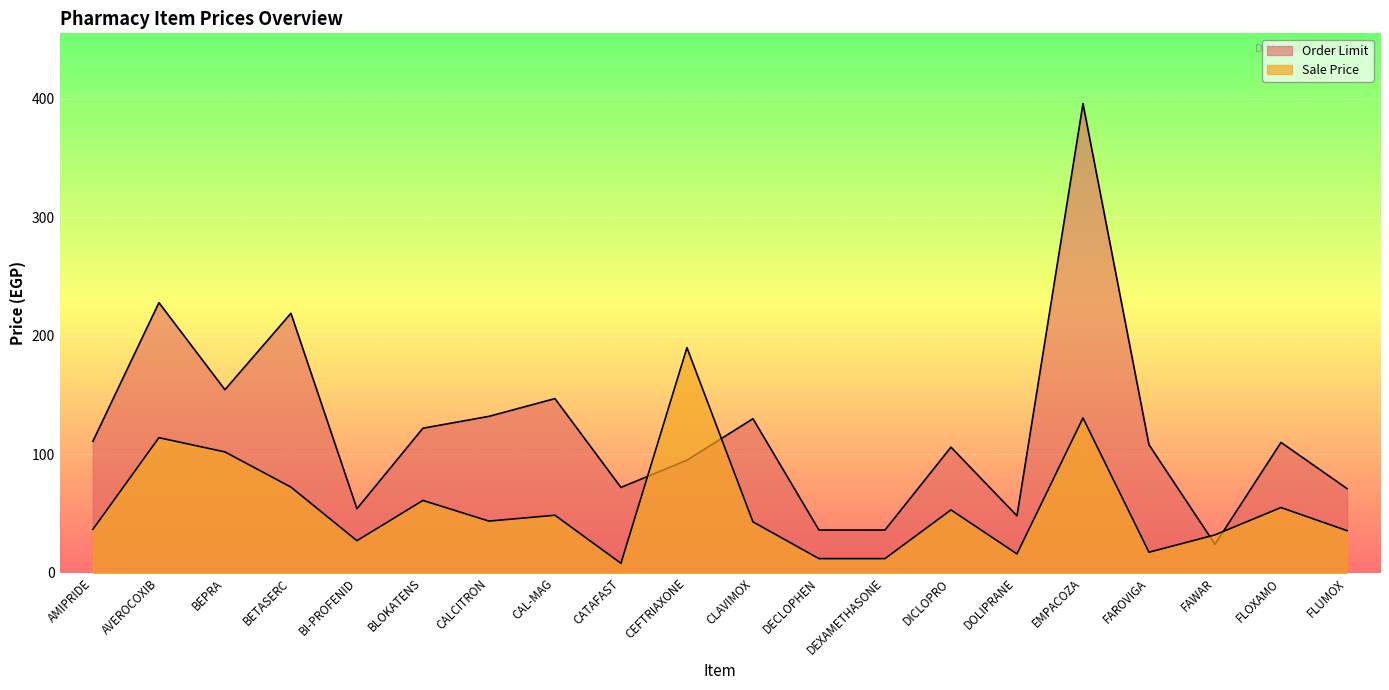

True or false: Sale Price has a value of 72.3 at BETASERC.

True